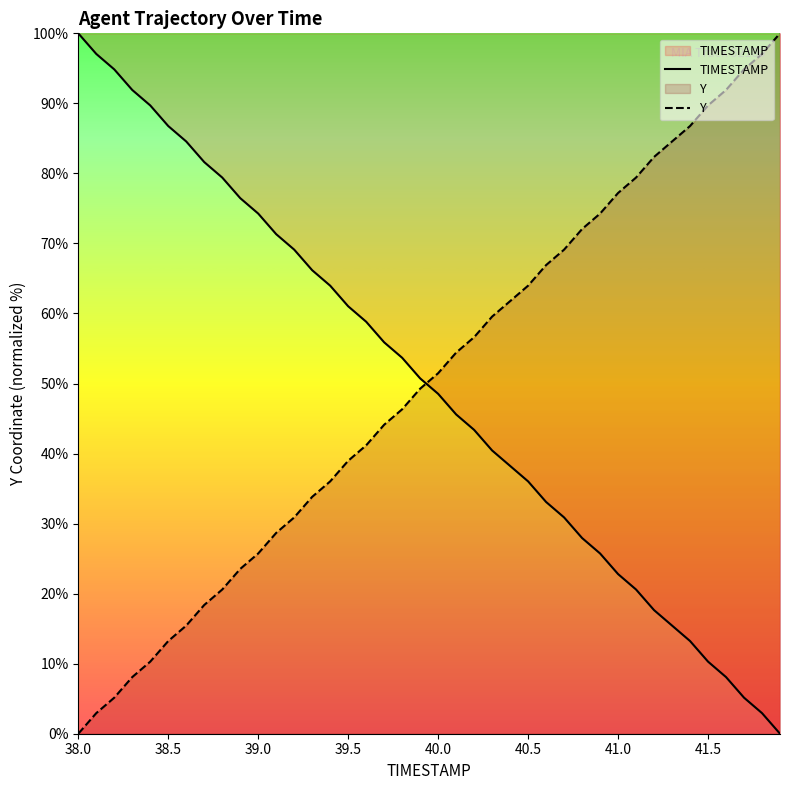

Reading left to right, list all the values displayed in this chart.

TIMESTAMP: 100.0	97.1	94.9	91.9	89.7	86.8	84.6	81.6	79.4	76.5	74.3	71.3	69.1	66.2	64.0	61.0	58.8	55.9	53.7	50.7	48.5	45.6	43.4	40.4	38.2	36.0	33.1	30.9	27.9	25.7	22.8	20.6	17.6	15.4	13.2	10.3	8.1	5.1	2.9	0.0
Y: 0.0	2.9	5.1	8.1	10.3	13.2	15.4	18.4	20.6	23.5	25.7	28.7	30.9	33.8	36.0	39.0	41.2	44.1	46.3	49.3	51.5	54.4	56.6	59.6	61.8	64.0	66.9	69.1	72.1	74.3	77.2	79.4	82.4	84.6	86.8	89.7	91.9	94.9	97.1	100.0